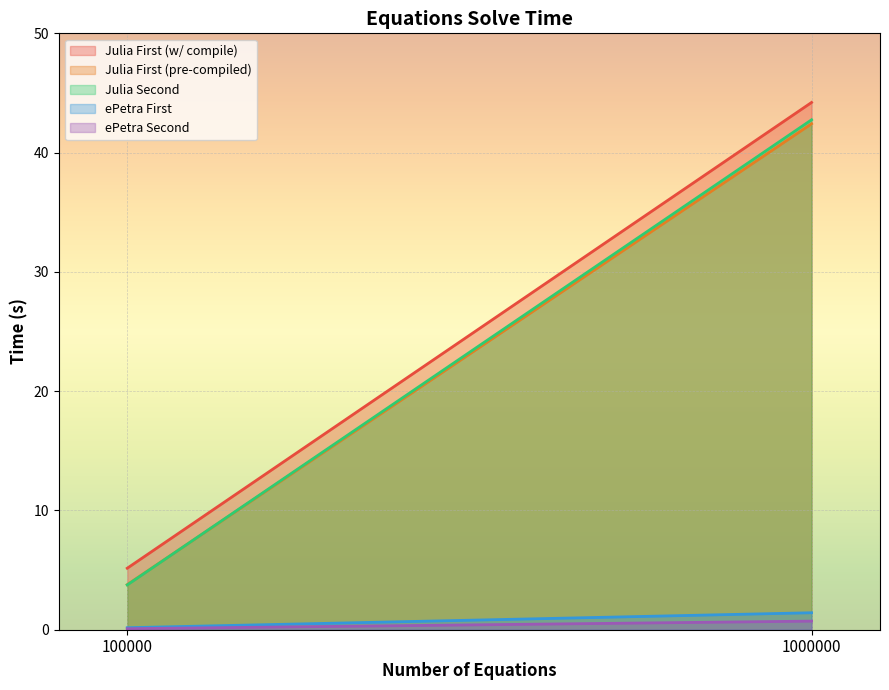

What is the spread (max minus min) of values at 1000000?

43.5